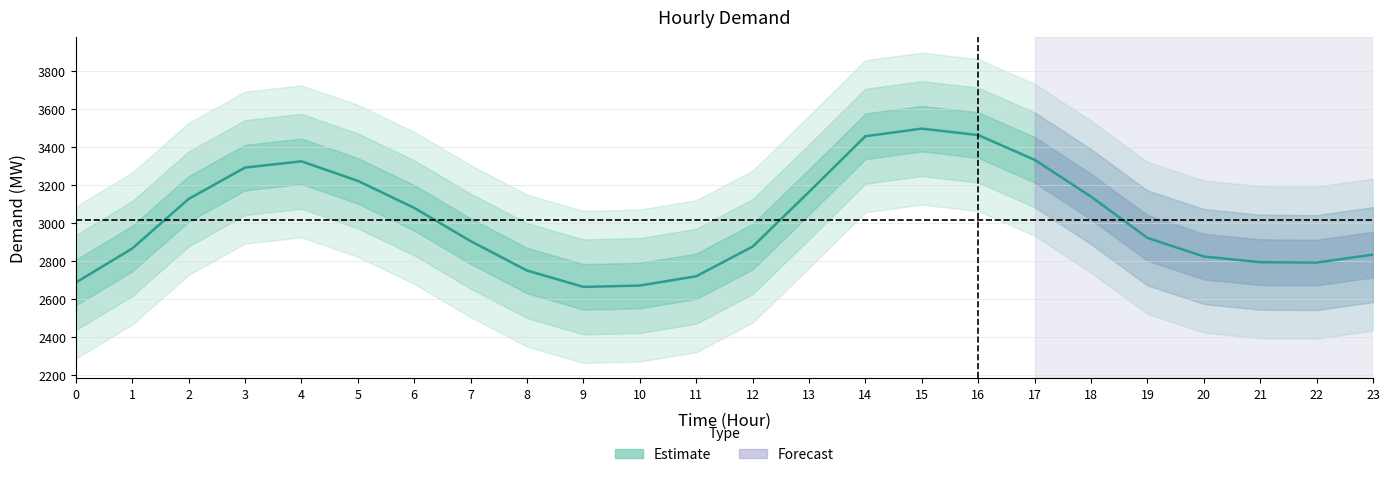

List the labels in order of value, largest first.

15, 16, 14, 17, 4, 3, 5, 13, 18, 2, 6, 19, 7, 12, 1, 23, 20, 21, 22, 8, 11, 0, 10, 9